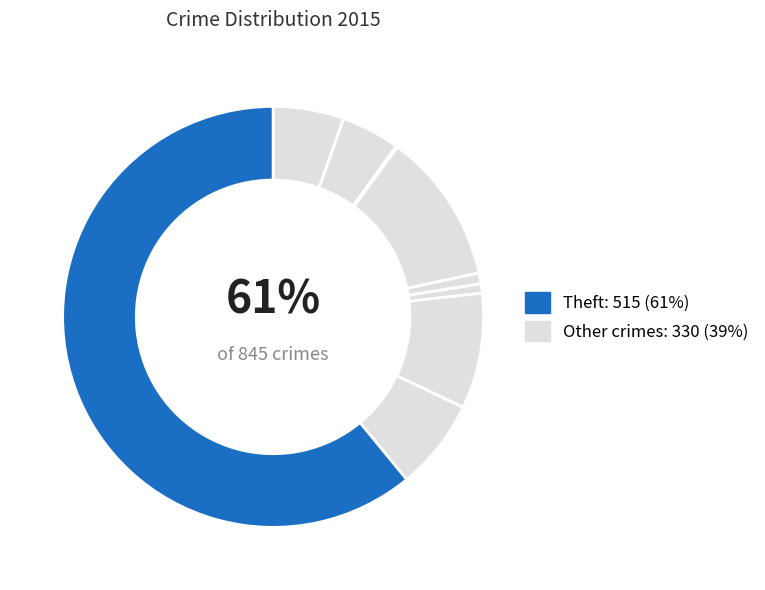

Does Theft account for over 50% of the chart?

Yes